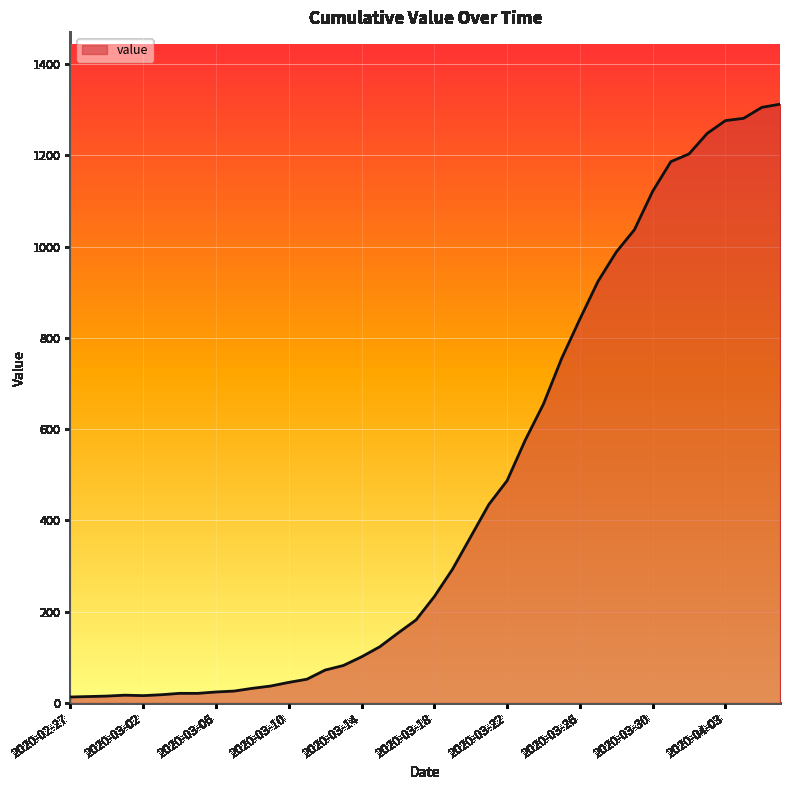

What is the greatest value displayed?

1312